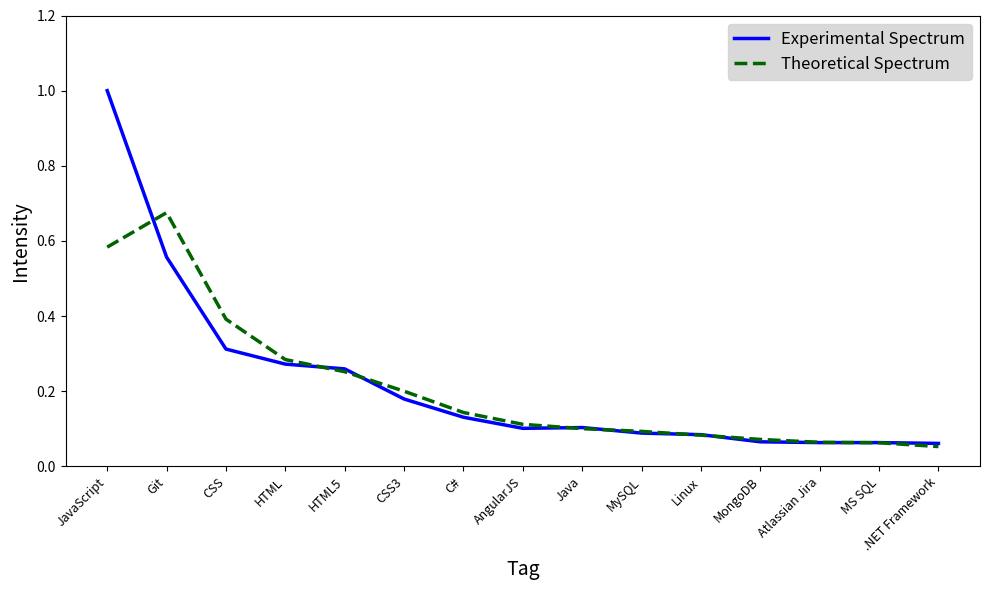

What is the sum of all Experimental Spectrum values?

3.3